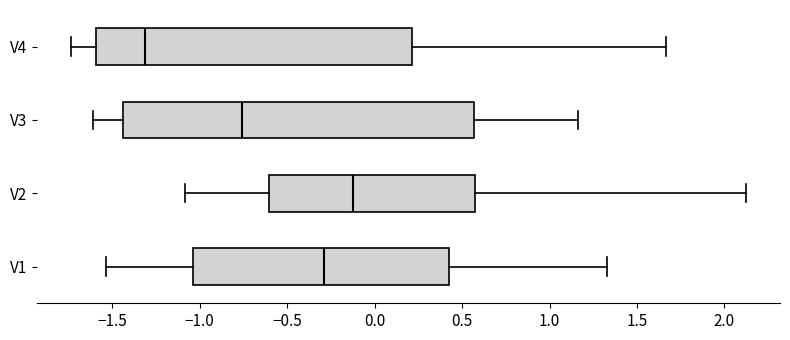

Which box's median line is the furthest to the left?

V4